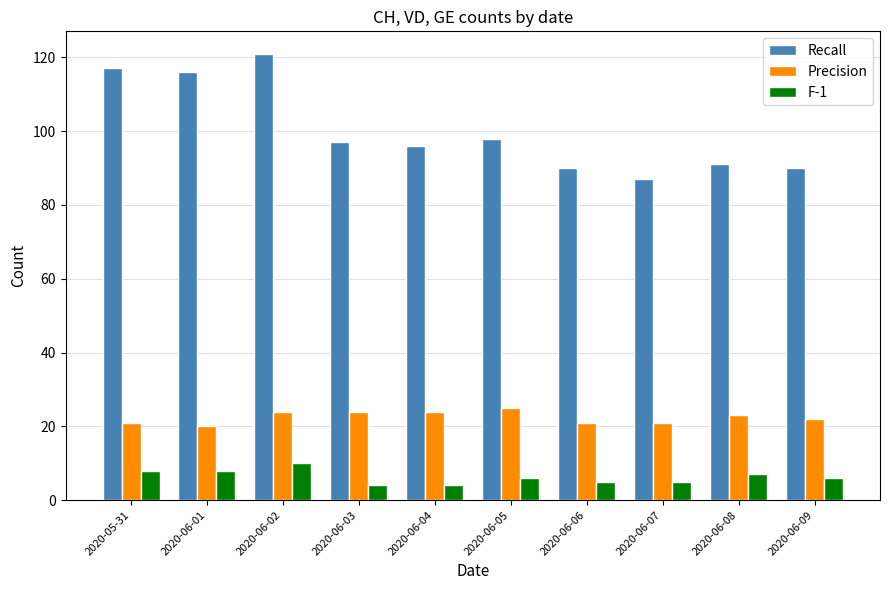

What are all the series names shown in the legend?

Recall, Precision, F-1